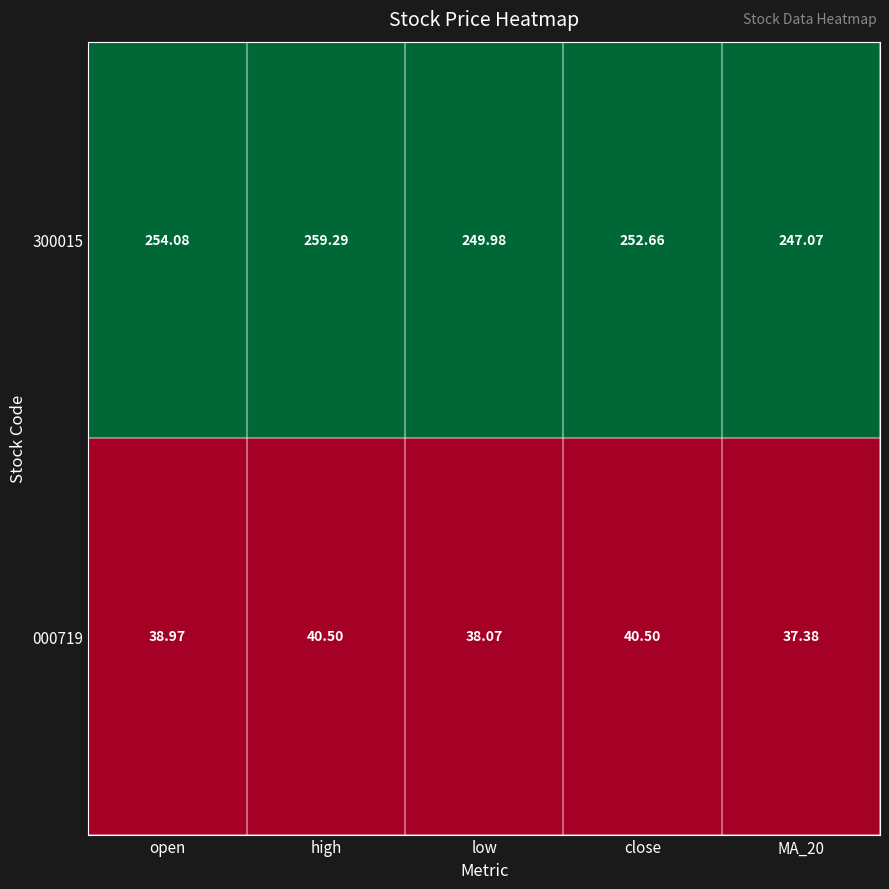

Where does the 000719 series first go above 38?

open